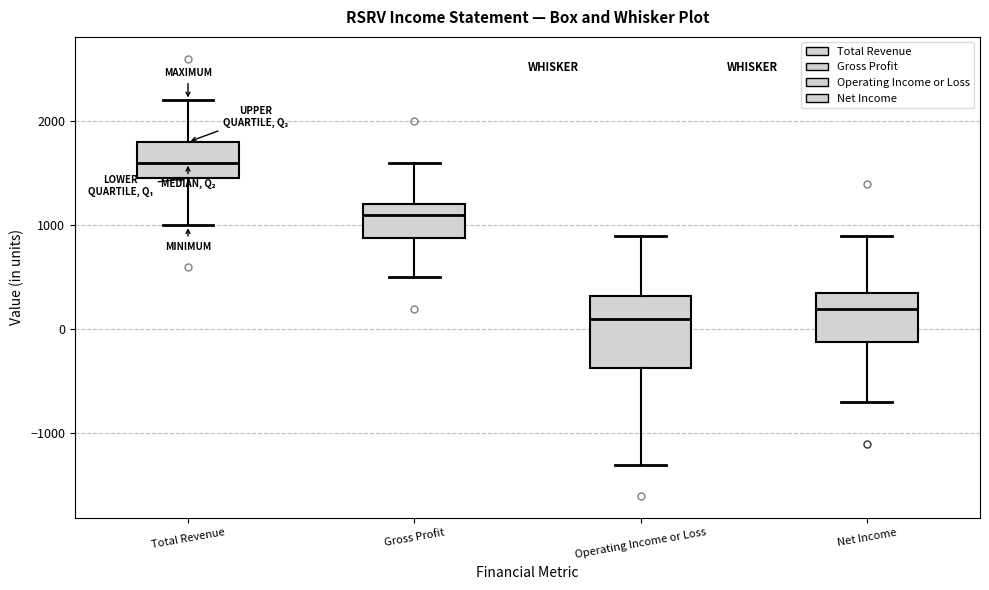

Which box has the lowest median line?

Operating Income or Loss